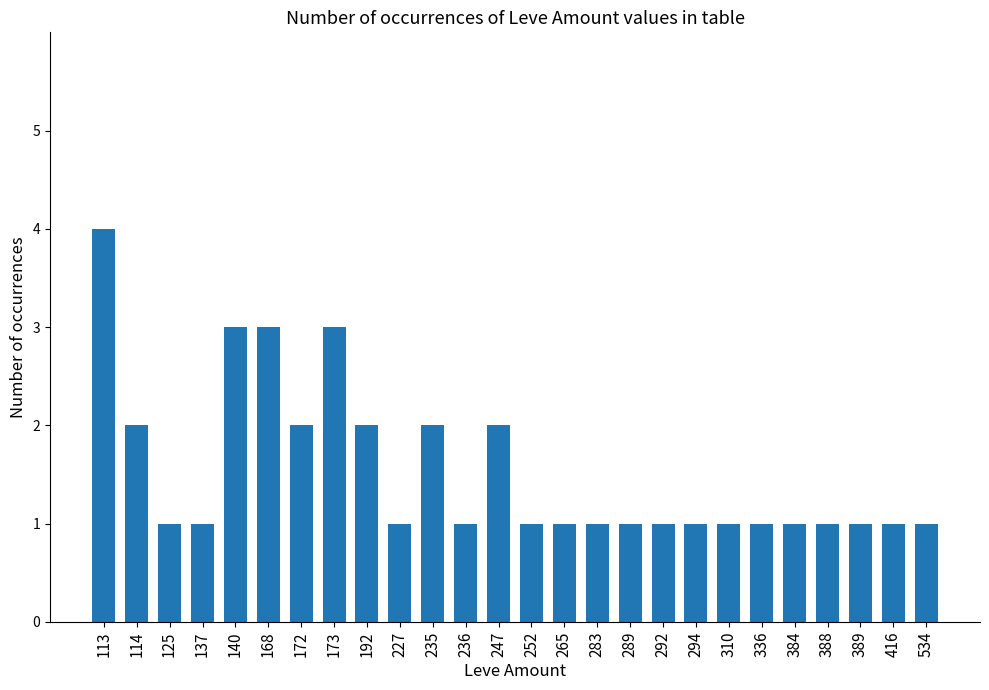

What is the change in value from 247 to 294?

-1